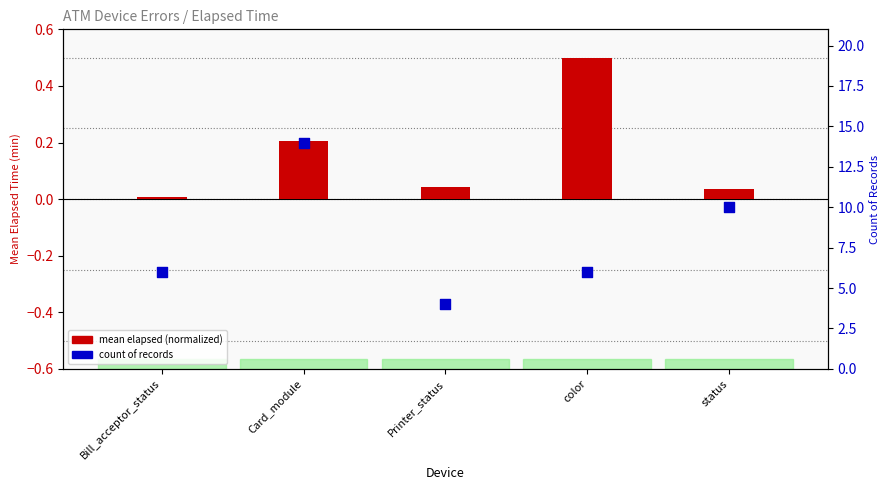

At which category is the sum across all series the highest?

Card_module